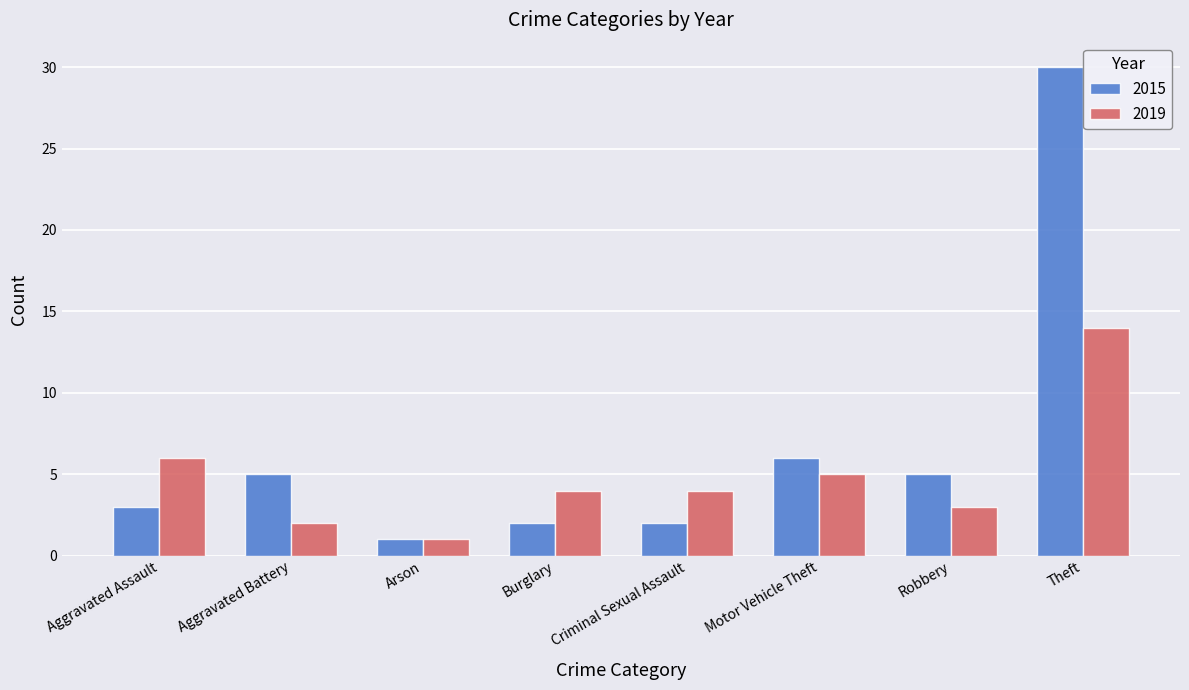

At which label does 2019 reach its peak?

Theft